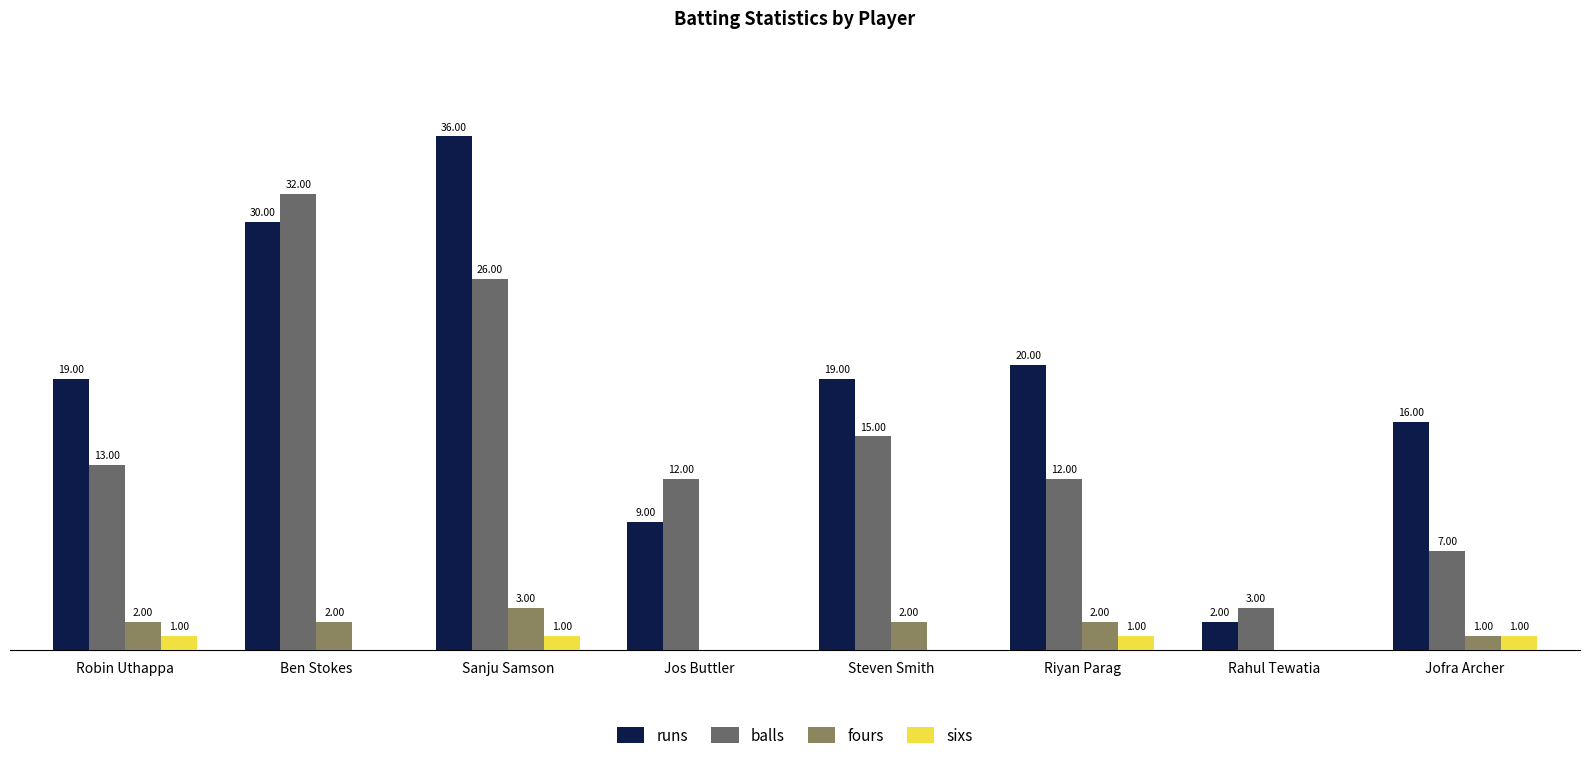

Which series changed the most between Robin Uthappa and Ben Stokes?

balls